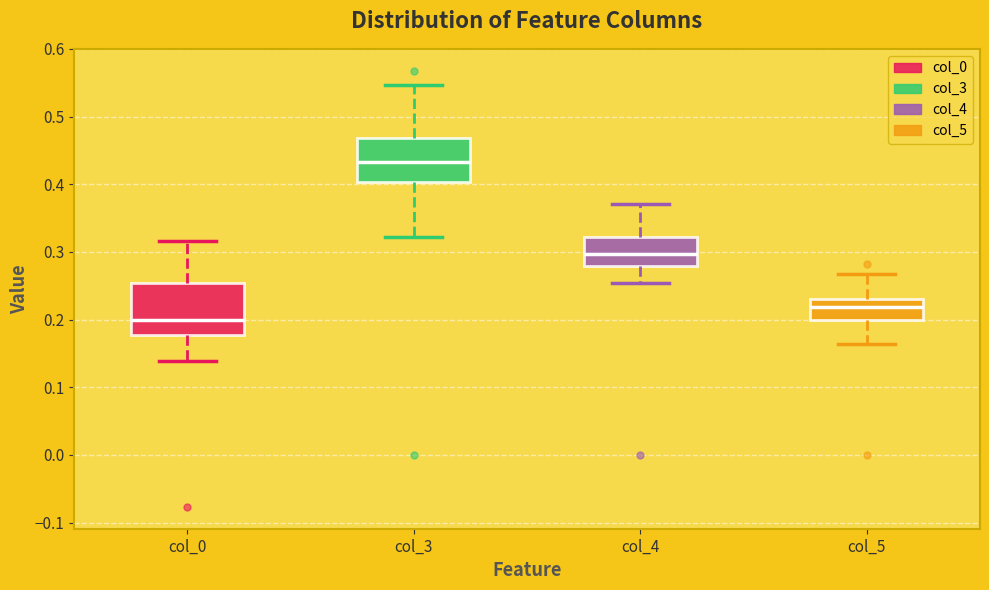

Which box has the highest median line?

col_3